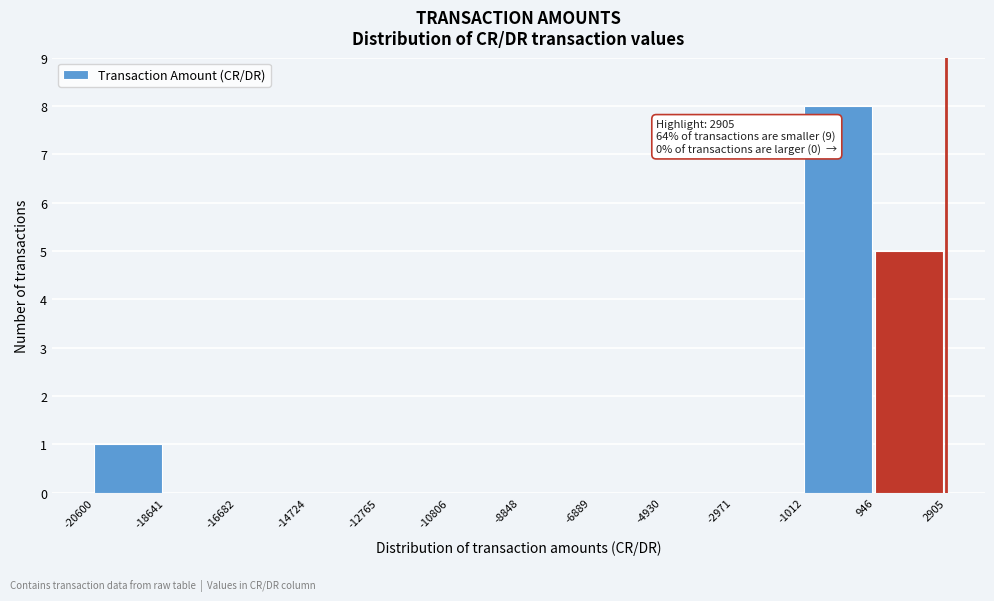

Over which range of the x-axis is the bar tallest?

-1012 to 946